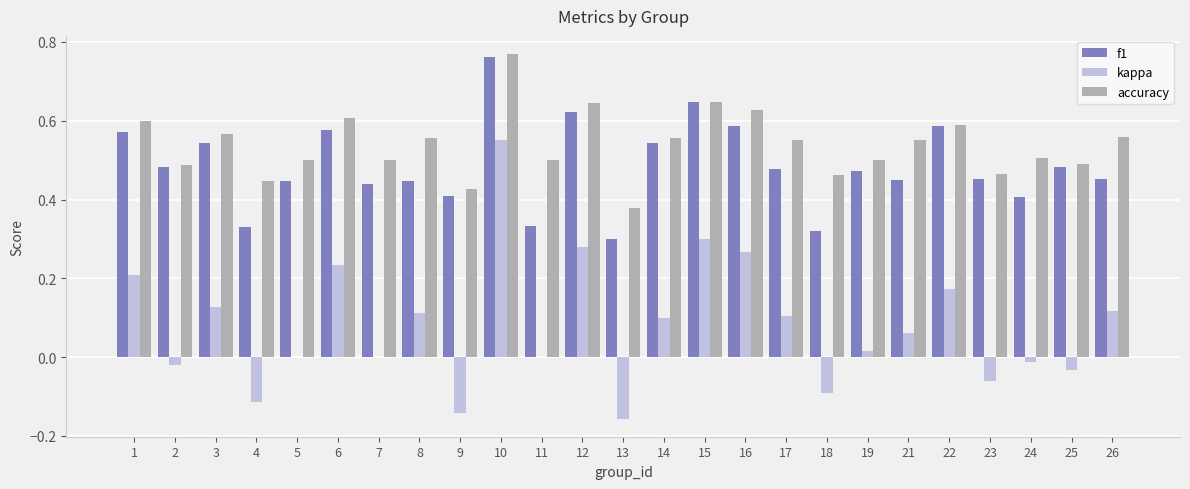

At which label does kappa reach its peak?

10